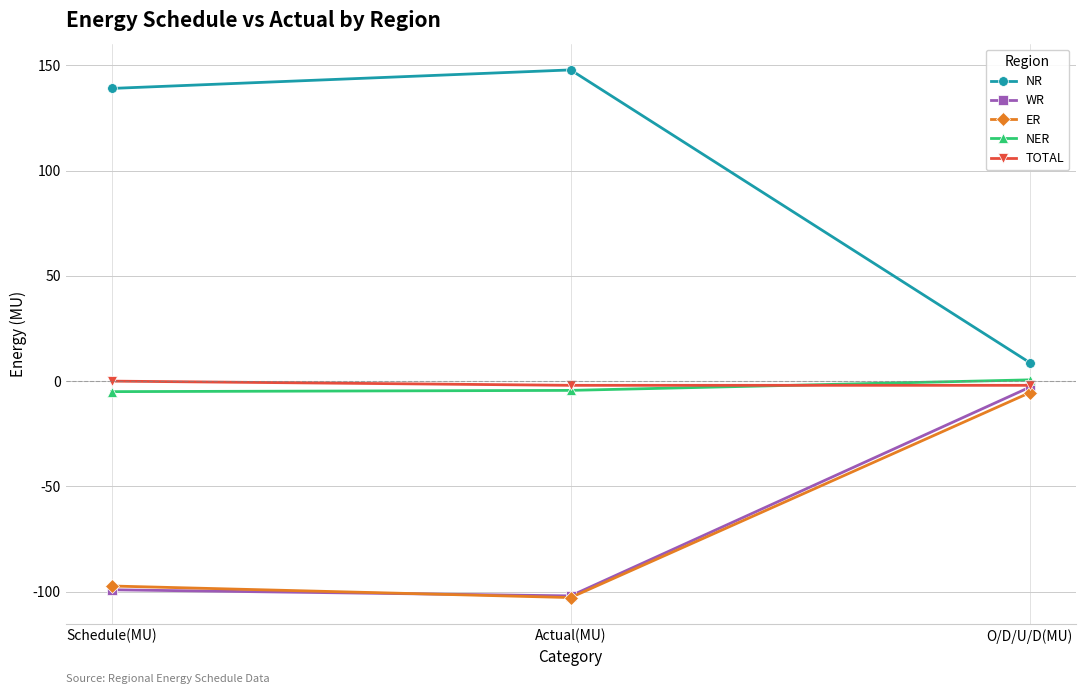

What is the spread (max minus min) of values at O/D/U/D(MU)?

14.3